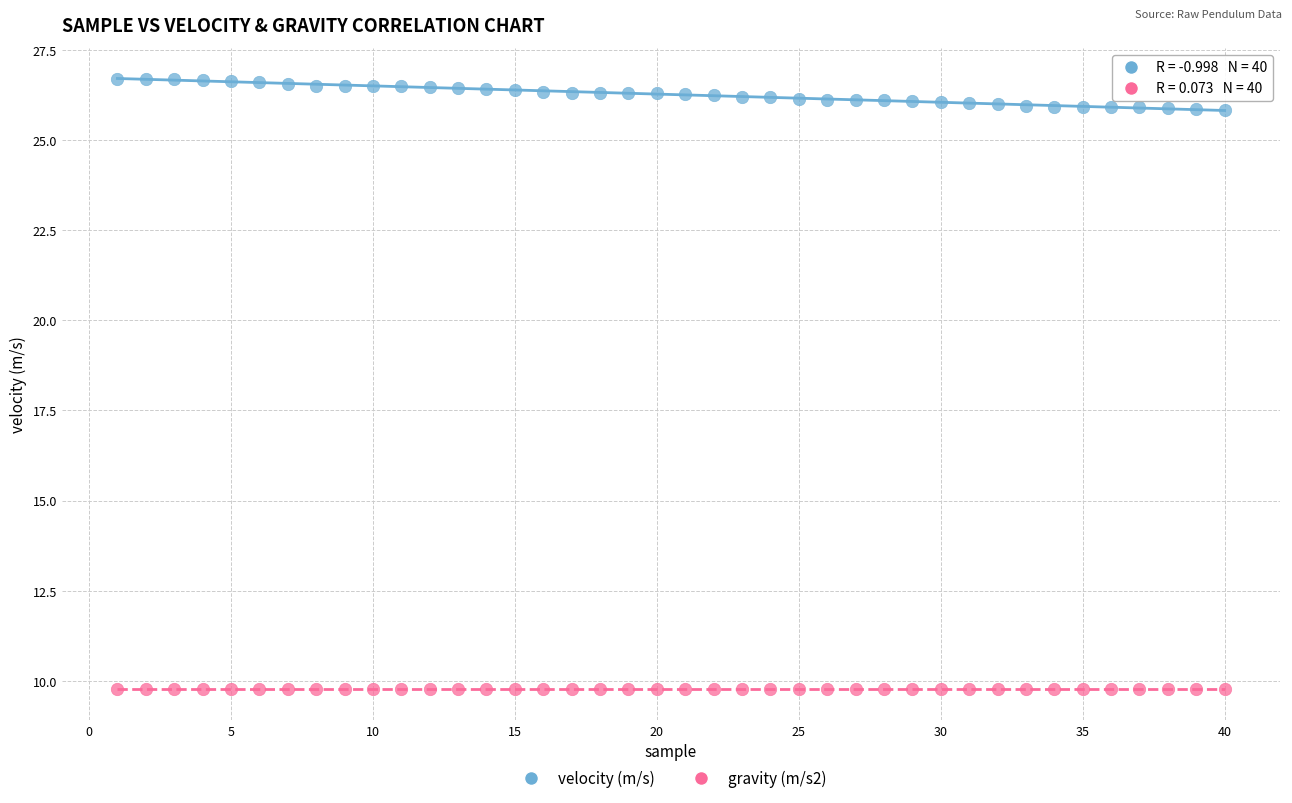

What is the X range (max minus min) for the scatter plot?

39.0